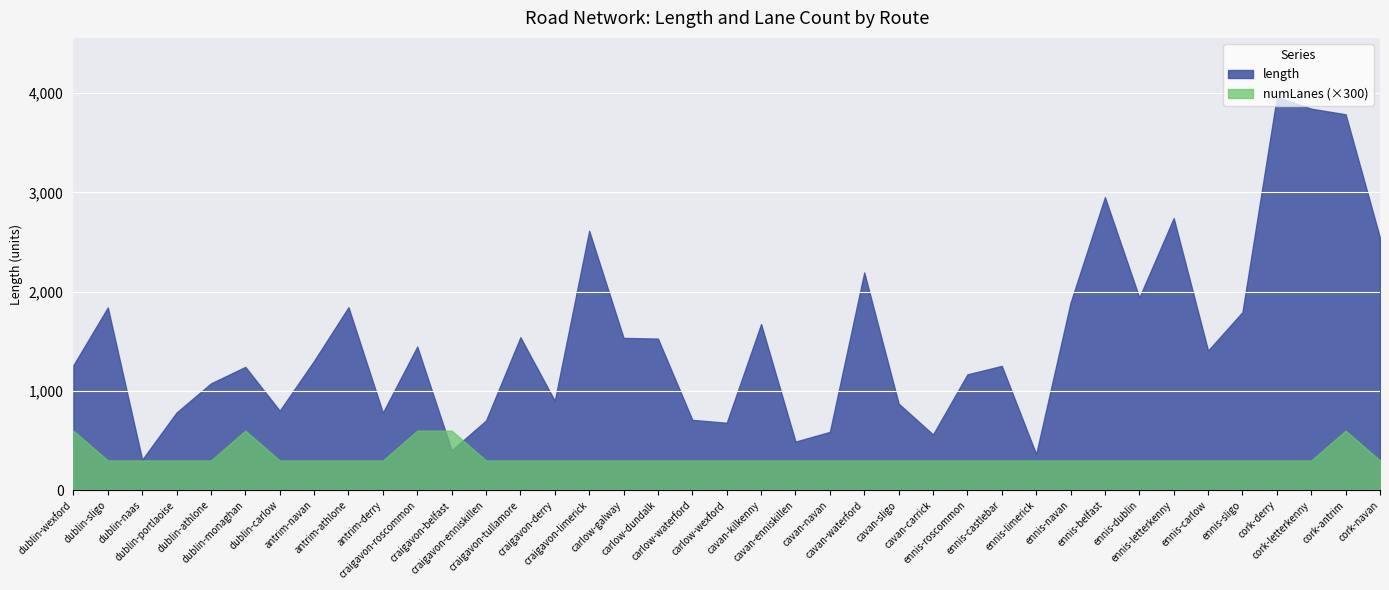

What is the total value across all series at craigavon-roscommon?

2046.1